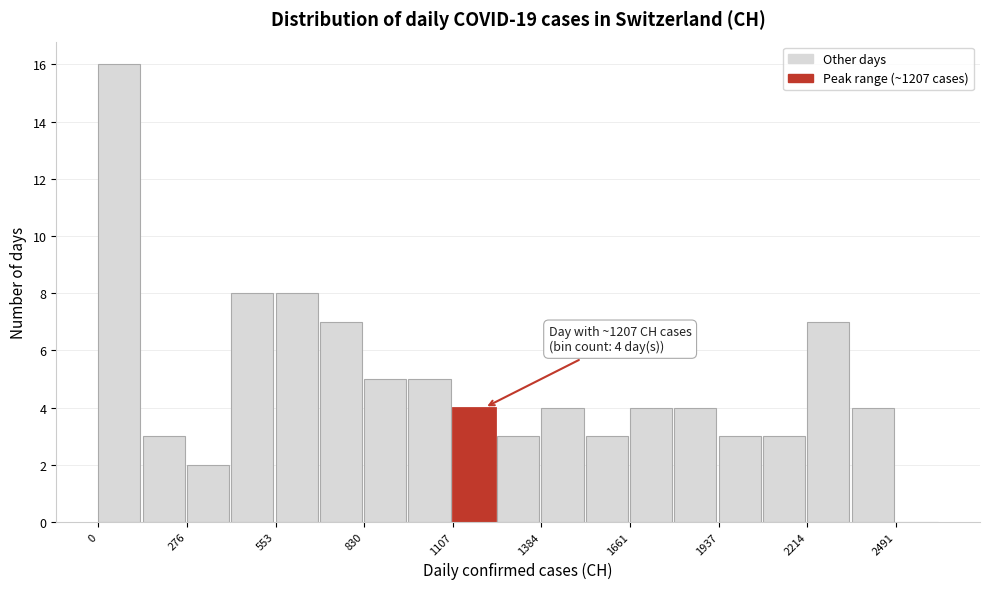

Around what value on the x-axis is the tallest bar? Give the approximate position of its centre, as read against the axis.

50